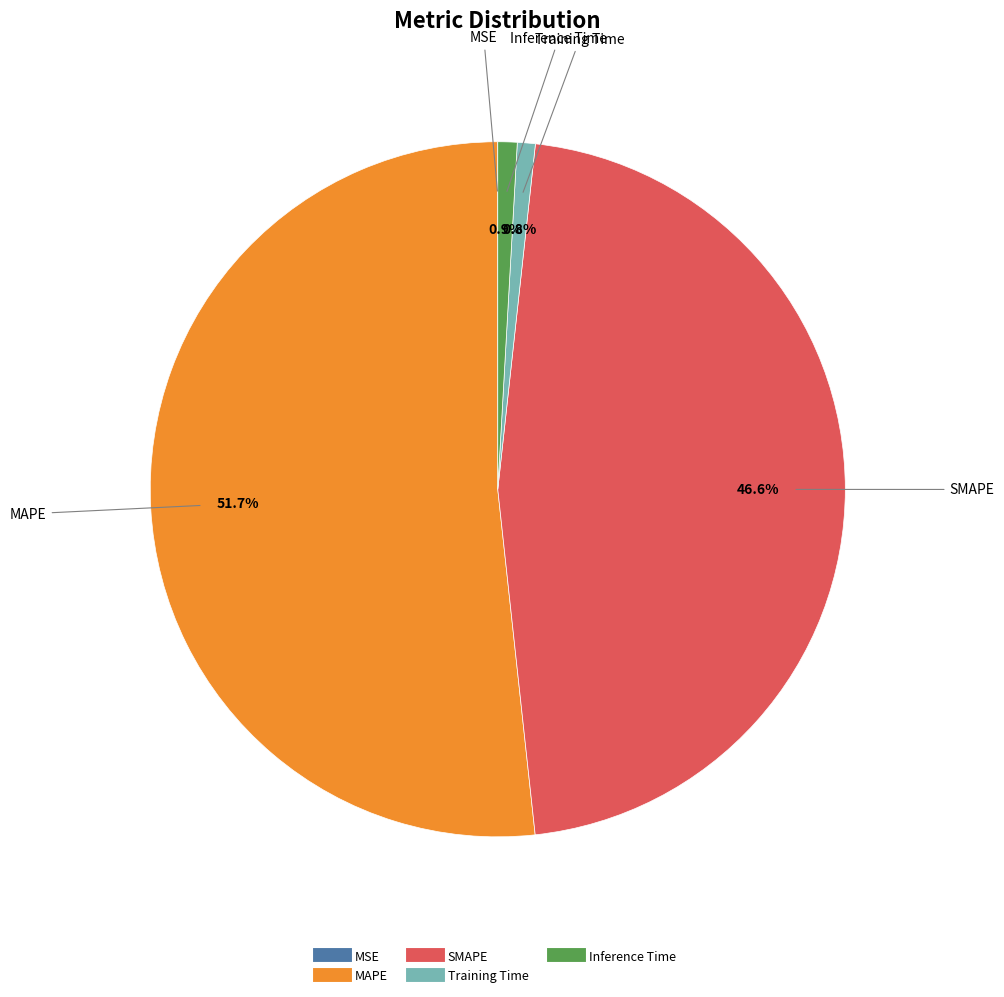

Which category has the biggest portion of the pie?

MAPE